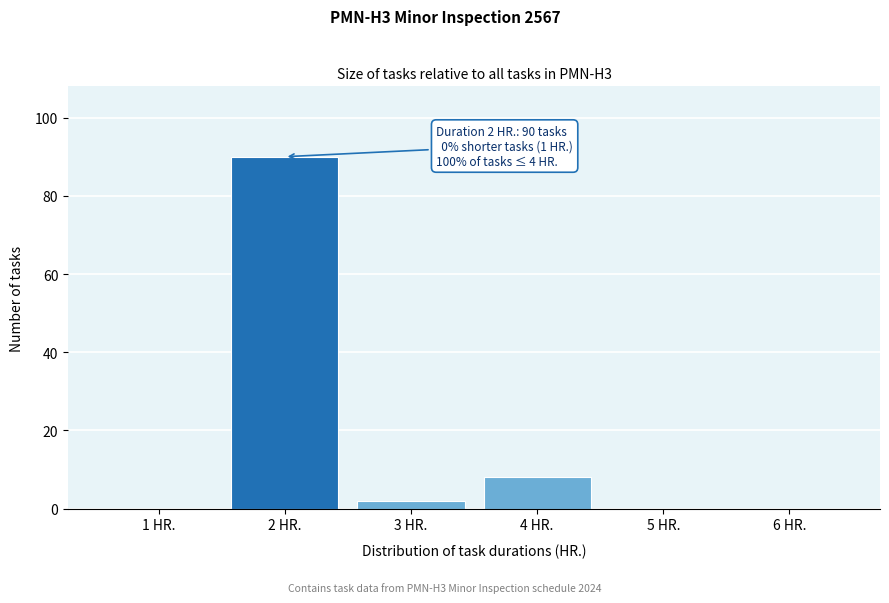

Reading left to right, what are all the values shown in this chart?

1 HR.=0	2 HR.=90	3 HR.=2	4 HR.=8	5 HR.=0	6 HR.=0